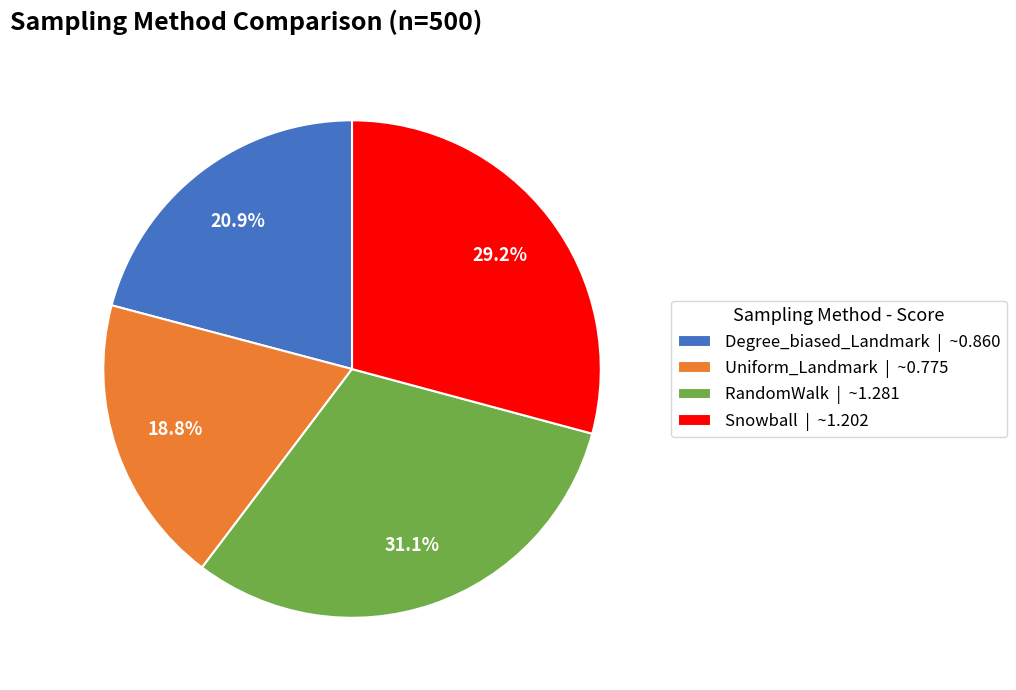

Rank the categories by value from highest to lowest.

RandomWalk, Snowball, Degree_biased_Landmark, Uniform_Landmark